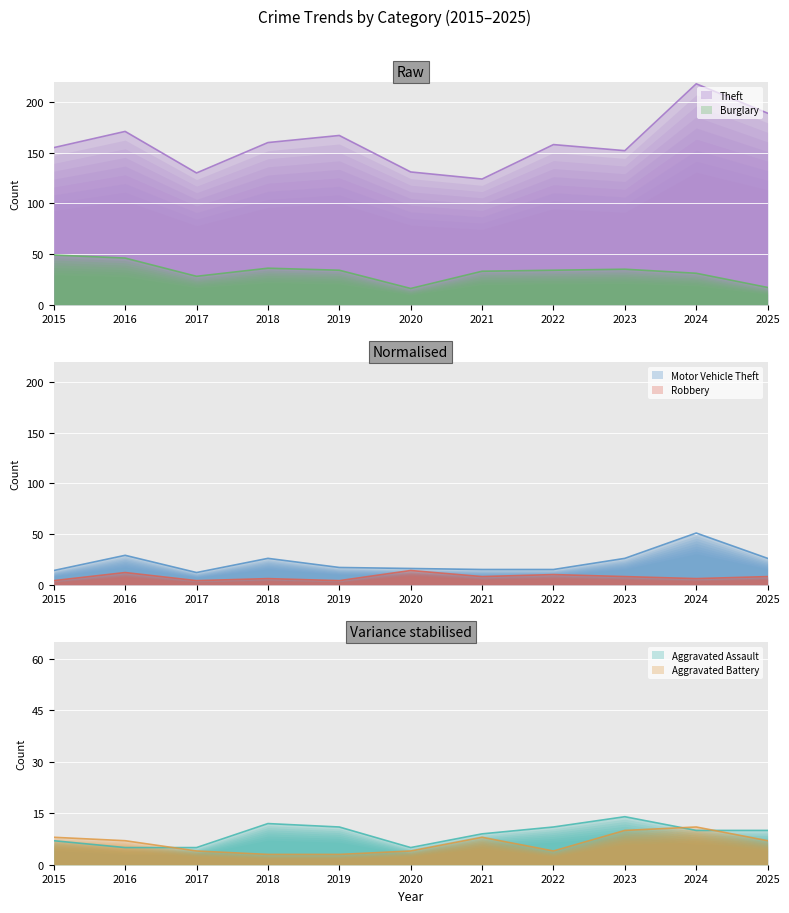

Where is Theft nearest to the value 171?

2016